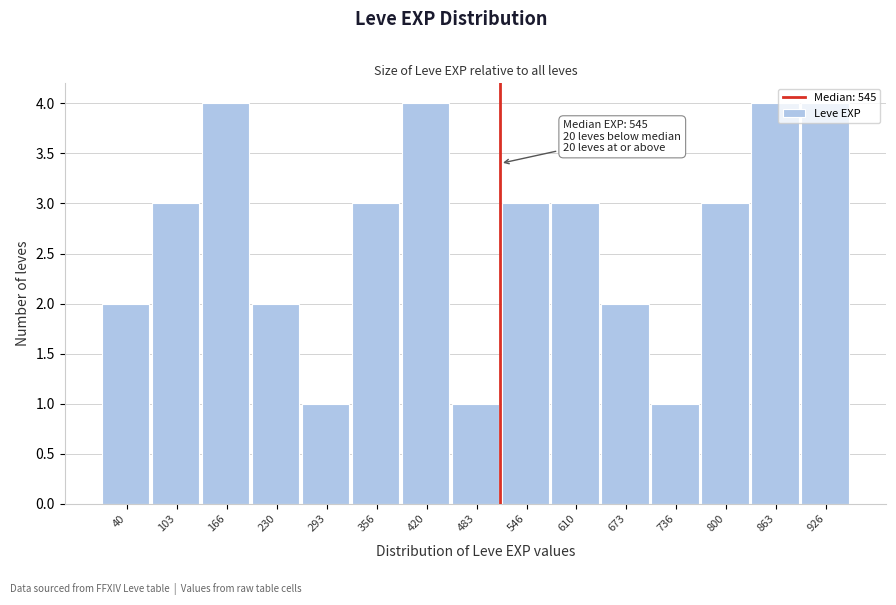

What is the value of the 13th bar from the left?

3